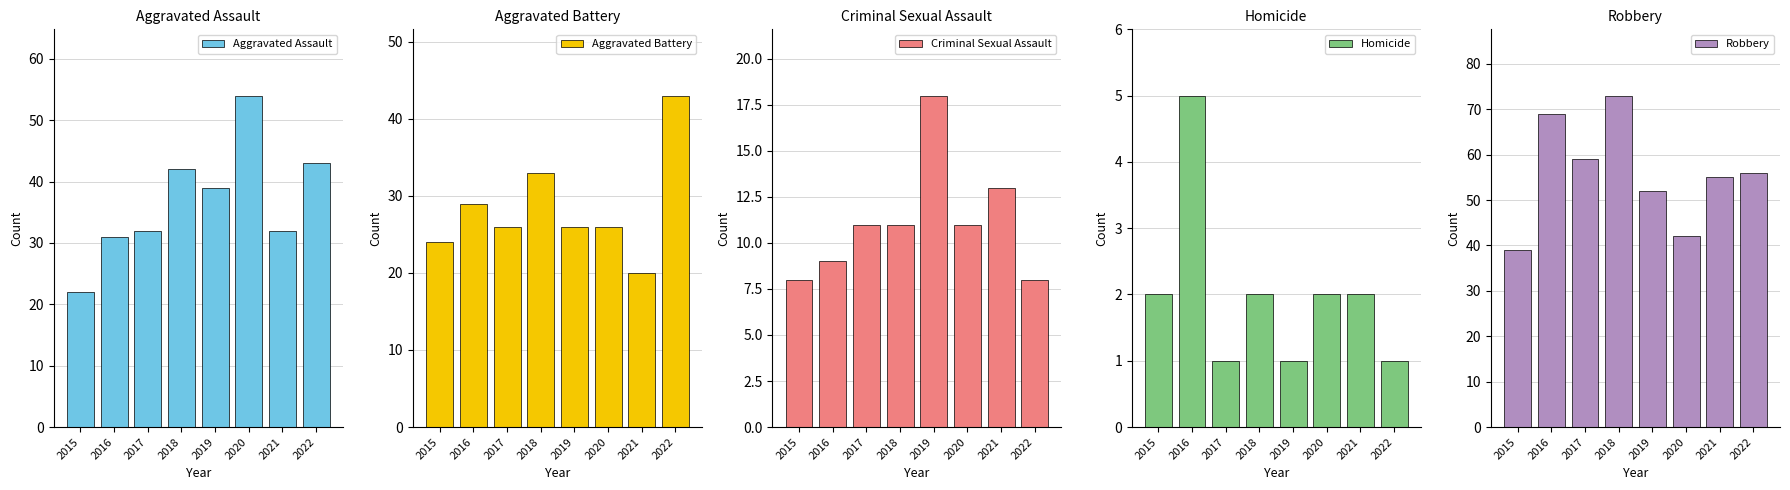

True or false: Criminal Sexual Assault has a value of 11 at 2022.

False